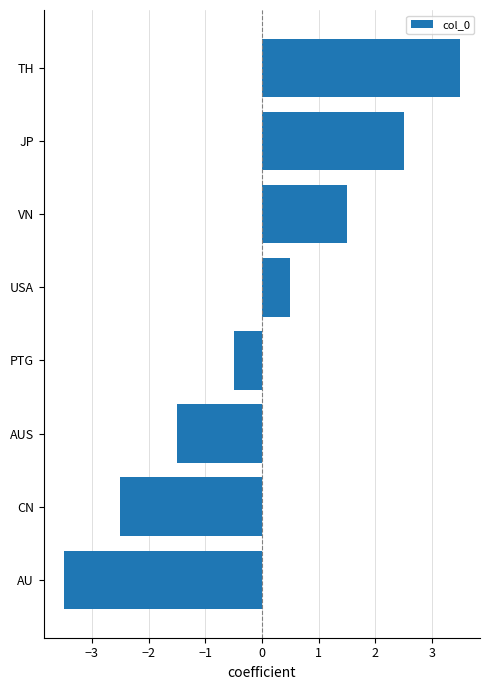

Is it true that the value at AU is -1.5?

False